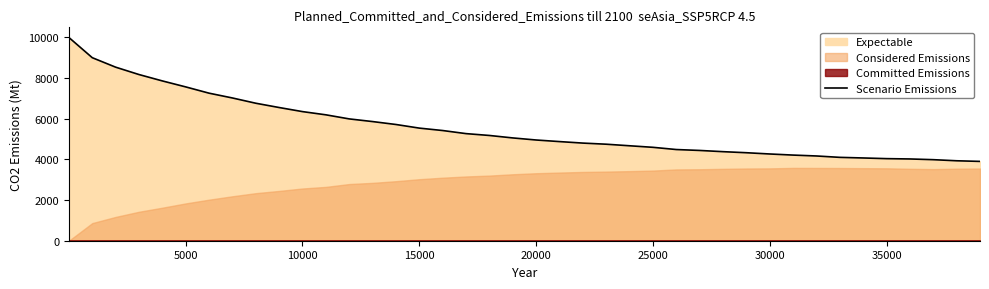

What is the maximum value for Scenario Emissions?

10000